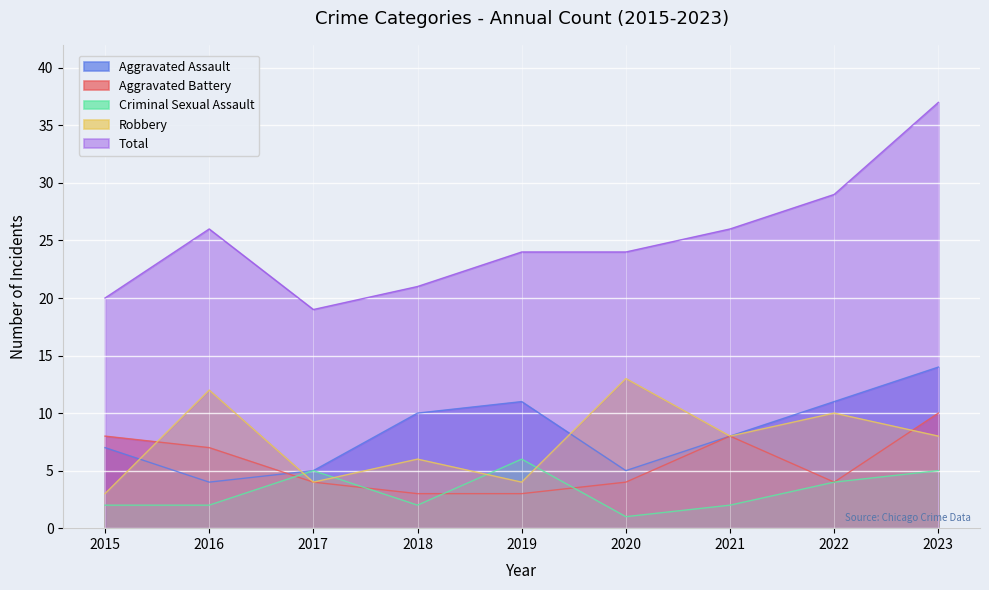

What is the lowest value of the Robbery series?

3